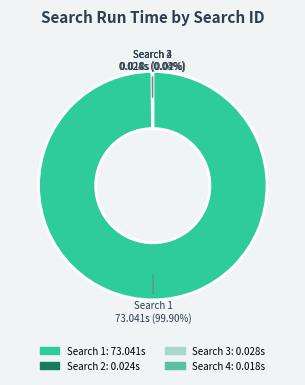

What is the largest slice in the pie chart?

Search 1